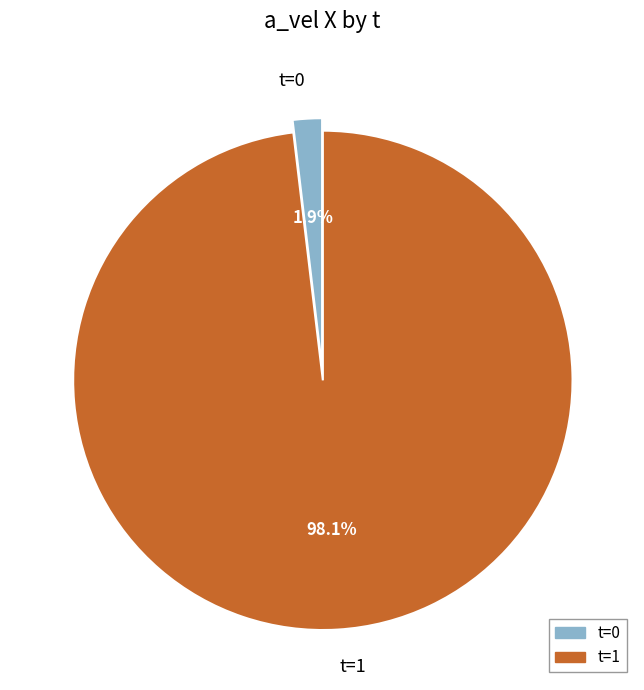

Do t=0 and t=1 together represent more than half of the pie?

Yes